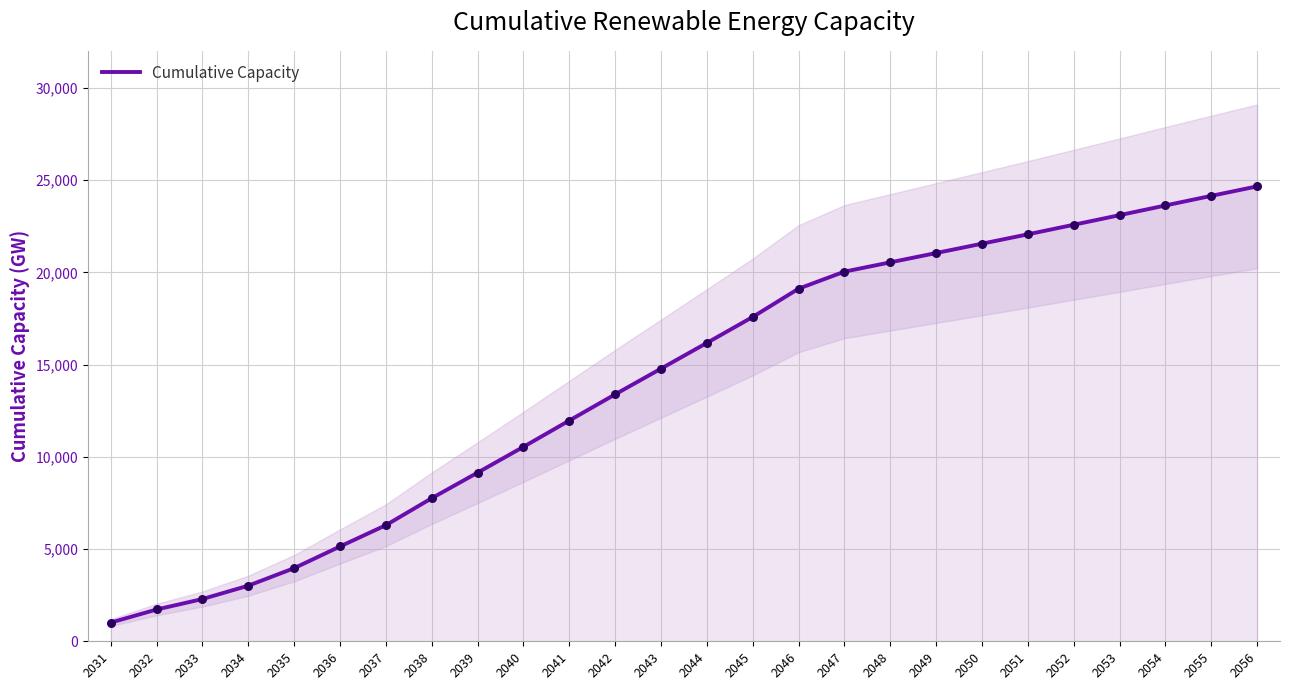

Approximately how many times larger is the value at 2041 compared to 2036?

2.3